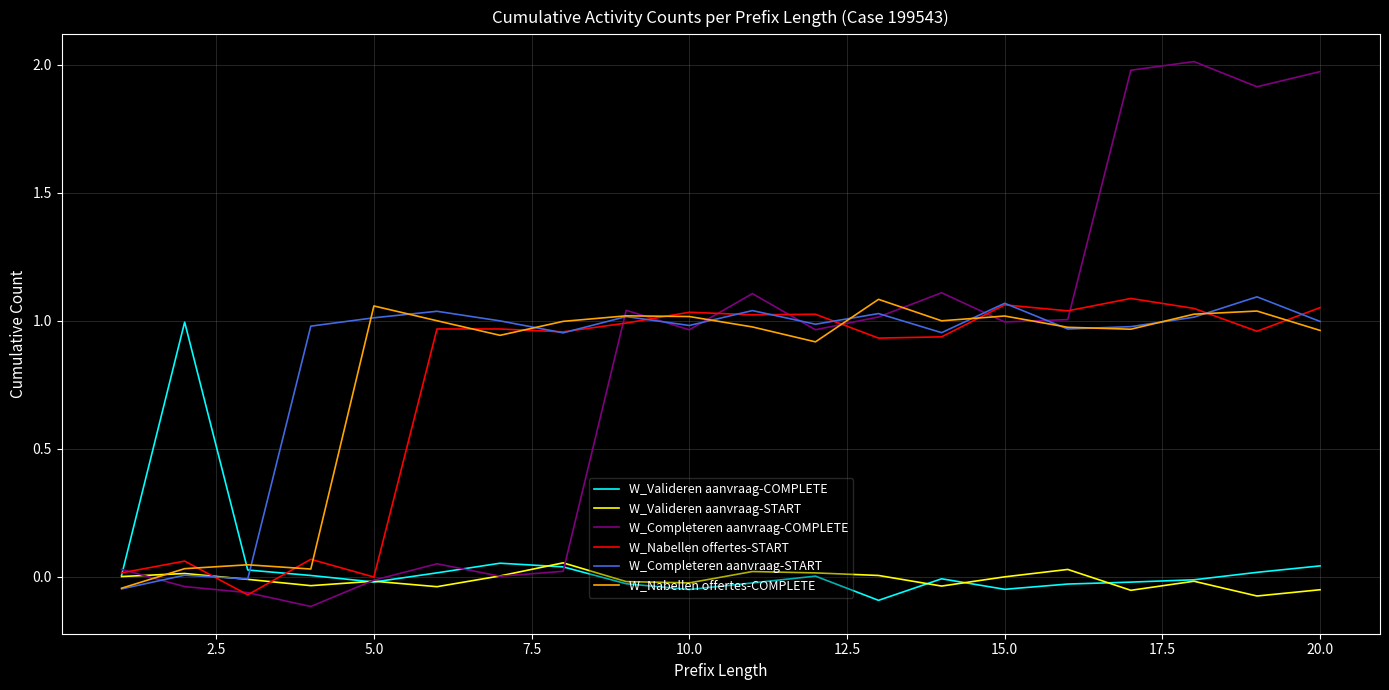

Does the chart display data point markers on the line(s)?

No